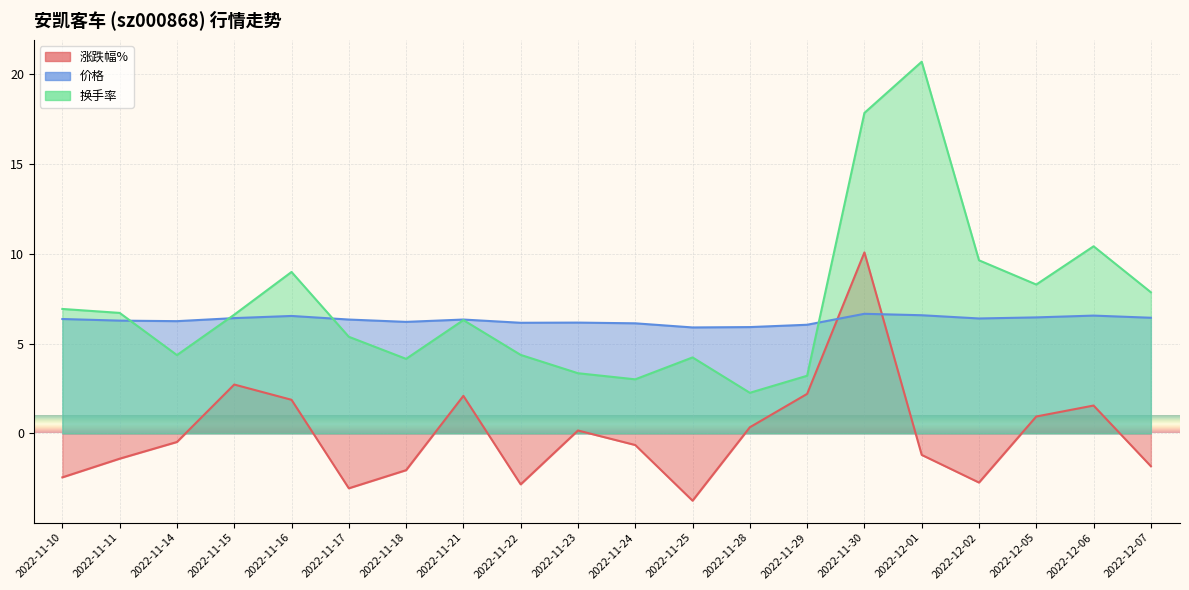

What are all the series names shown in the legend?

涨跌幅%, 价格, 换手率